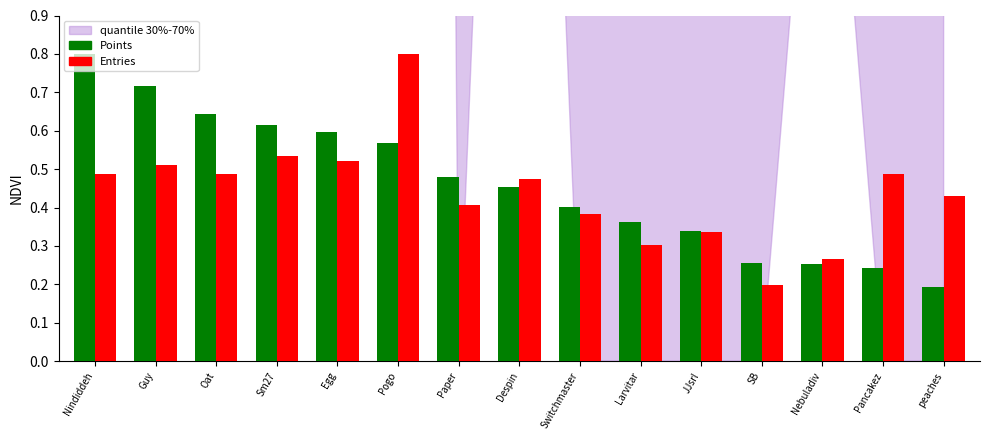

What is the maximum value shown in the chart?

0.8